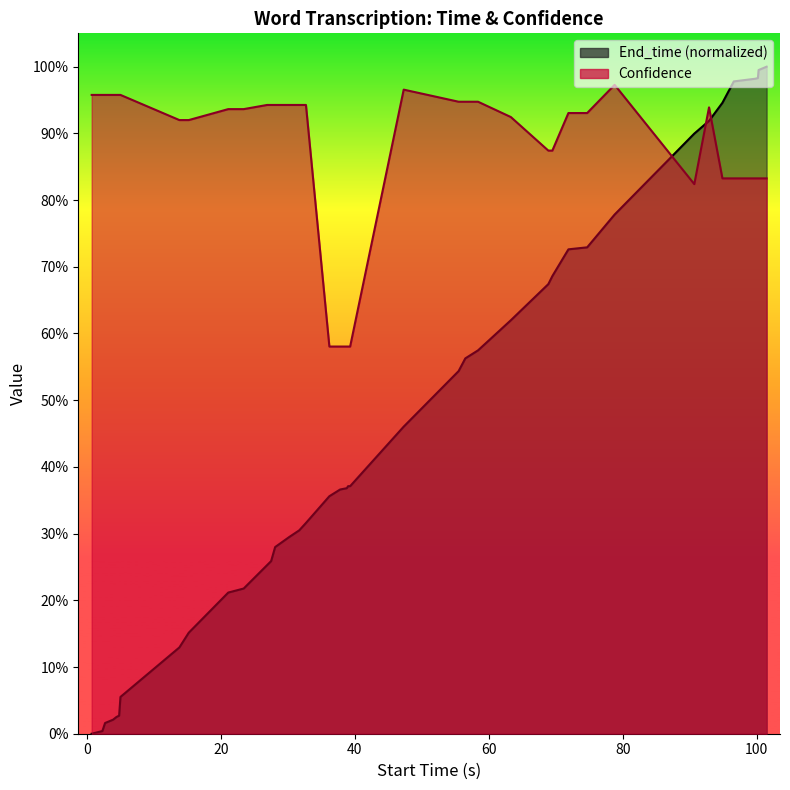

How many intersections are there between Confidence and End_time?

3